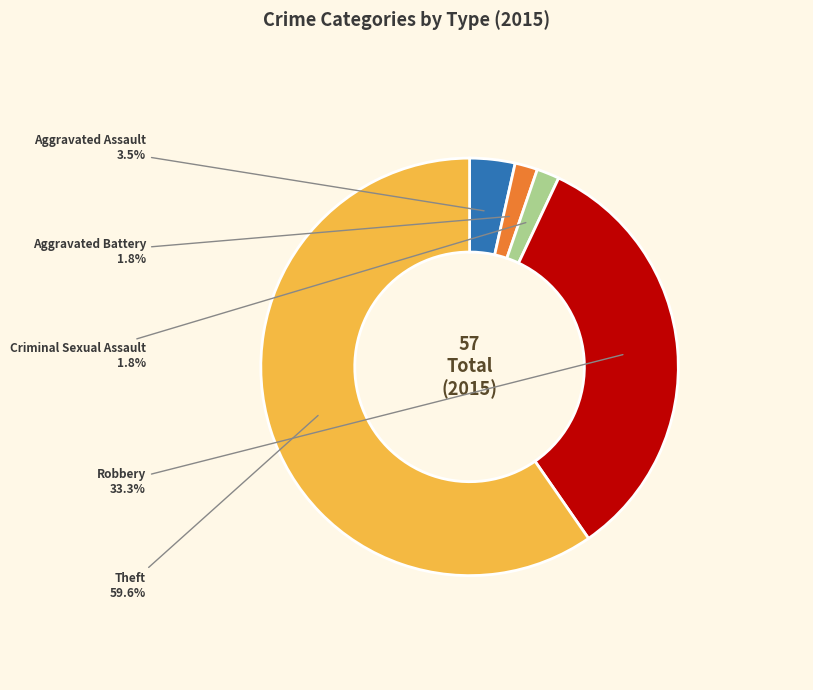

To the nearest percent, what is the combined percentage of Theft and Robbery?

93%